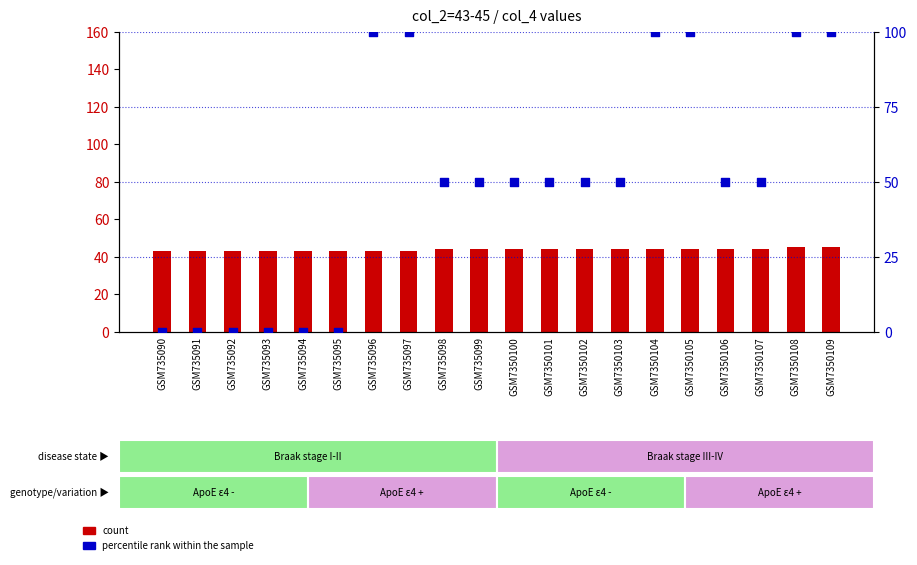

At which category is the sum across all series the highest?

GSM7350108